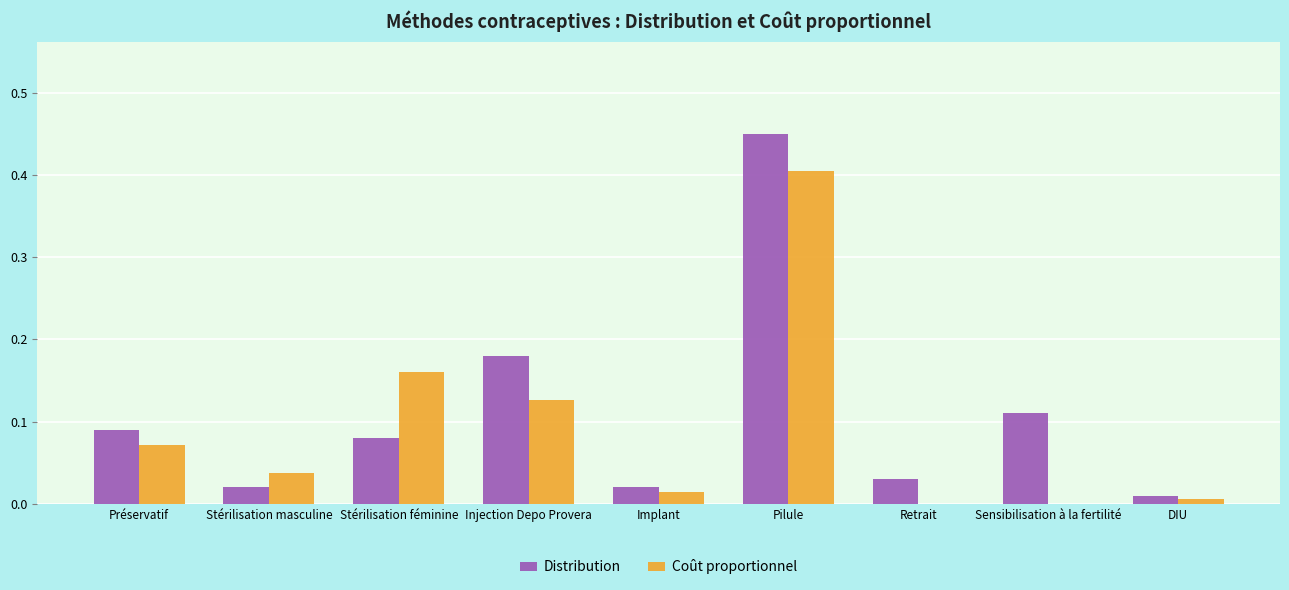

At which category is the sum across all series the highest?

Pilule